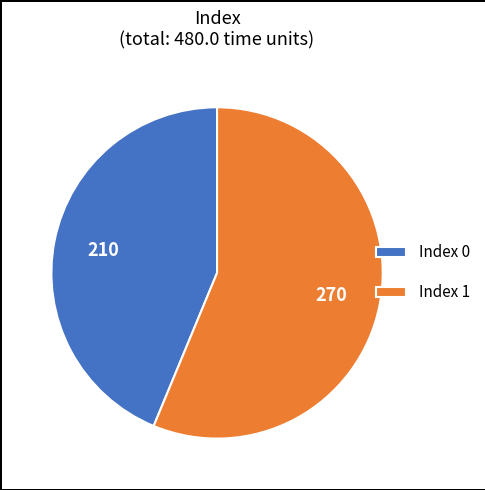

Rank the categories by value from lowest to highest.

Index 0, Index 1